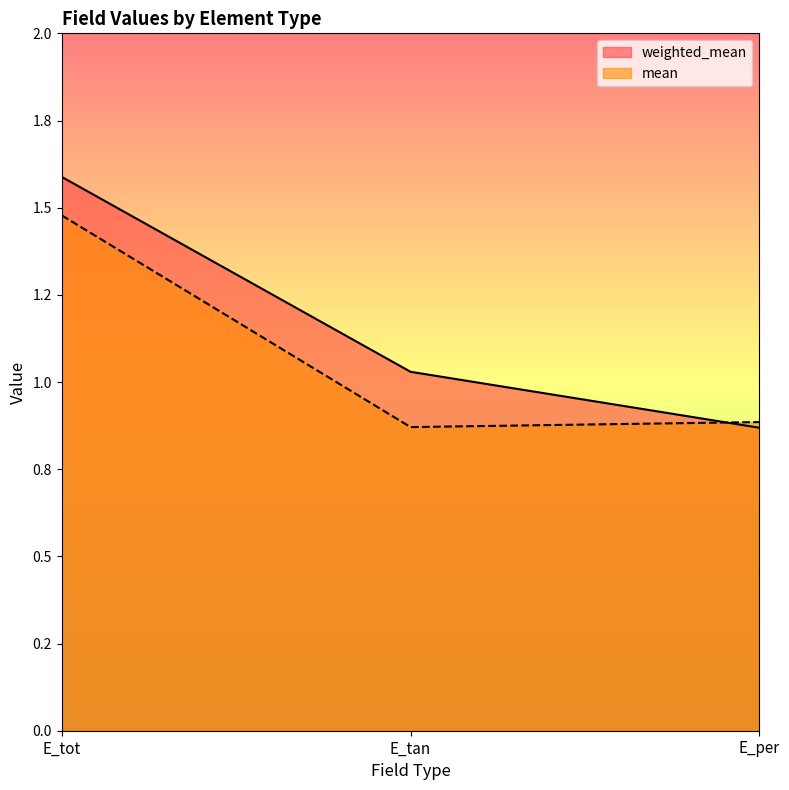

How many data points in weighted_mean are less than 1?

1